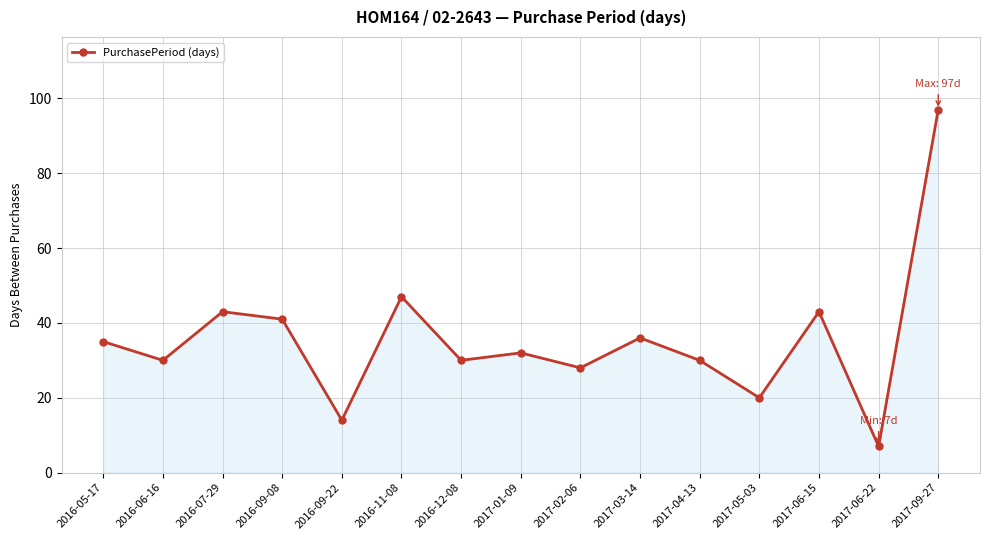

What is the maximum value shown in the chart?

97